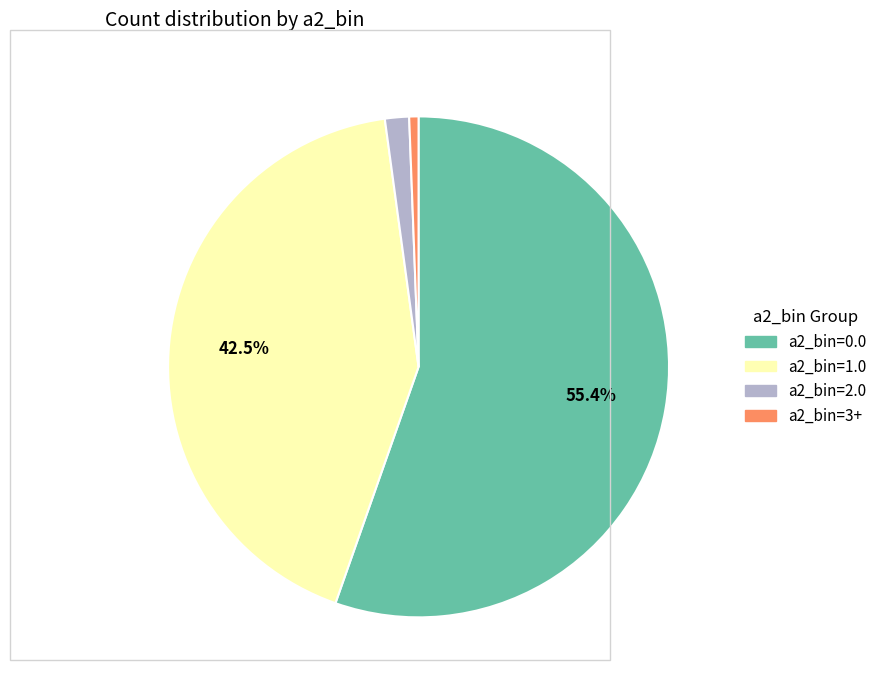

How many segments does this pie chart have?

4